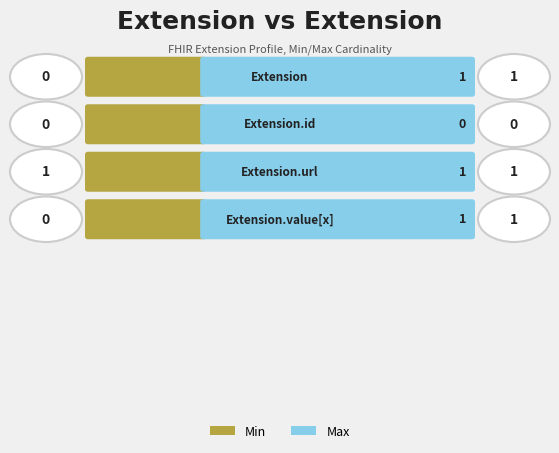

Reading left to right, list all the values displayed in this chart.

Min: Extension=0	Extension.id=0	Extension.url=1	Extension.value[x]=0
Max: Extension=1	Extension.id=0	Extension.url=1	Extension.value[x]=1